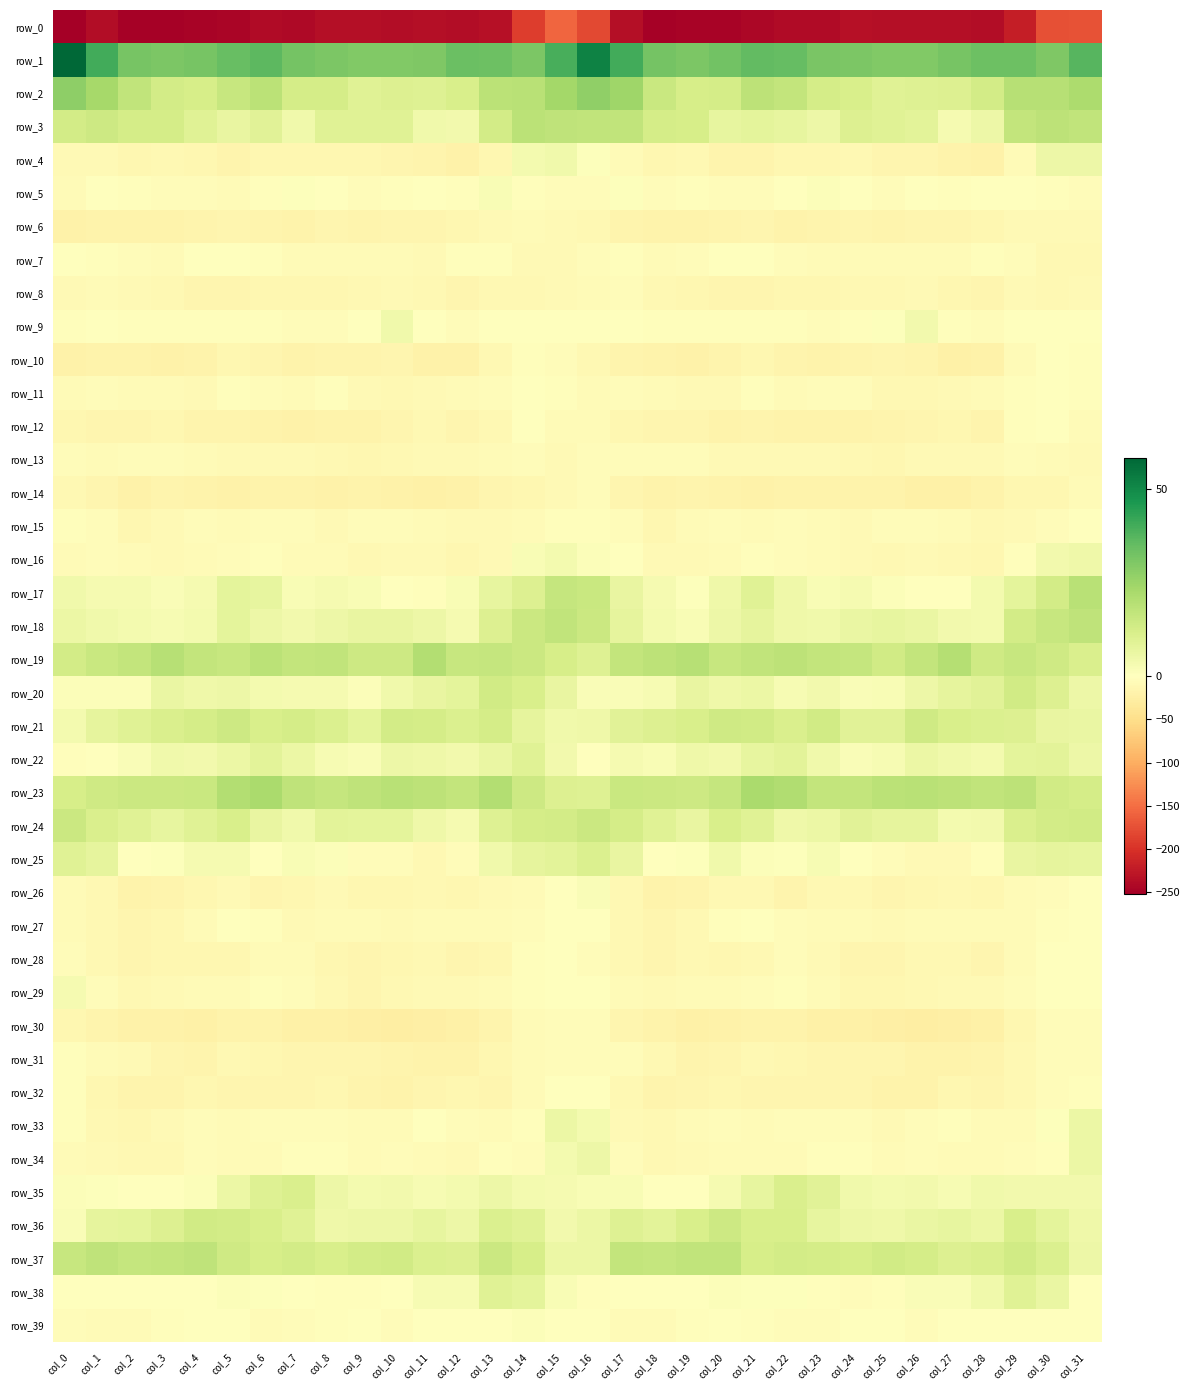

What is the greatest value displayed?

58.5